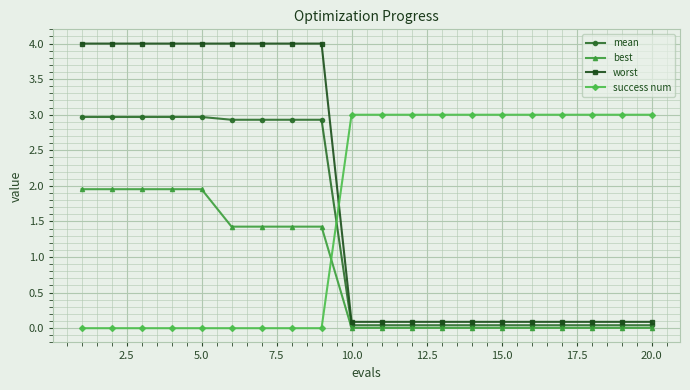

True or false: success num and worst cross at least once.

True